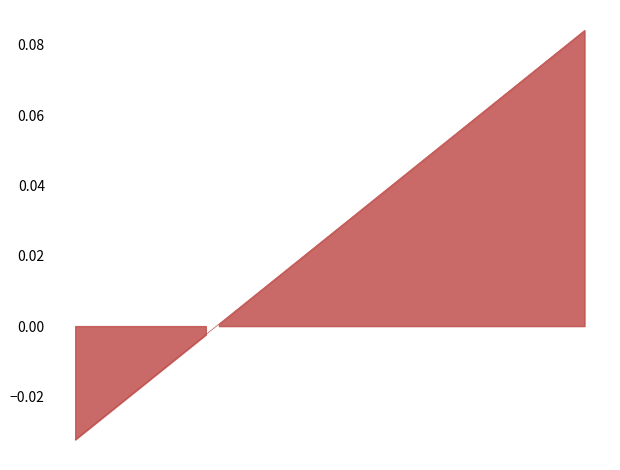

Rank the categories by value from highest to lowest.

39, 38, 37, 36, 35, 34, 33, 32, 31, 30, 29, 28, 27, 26, 25, 24, 23, 22, 21, 20, 19, 18, 17, 16, 15, 14, 13, 12, 11, 10, 9, 8, 7, 6, 5, 4, 3, 2, 1, 0